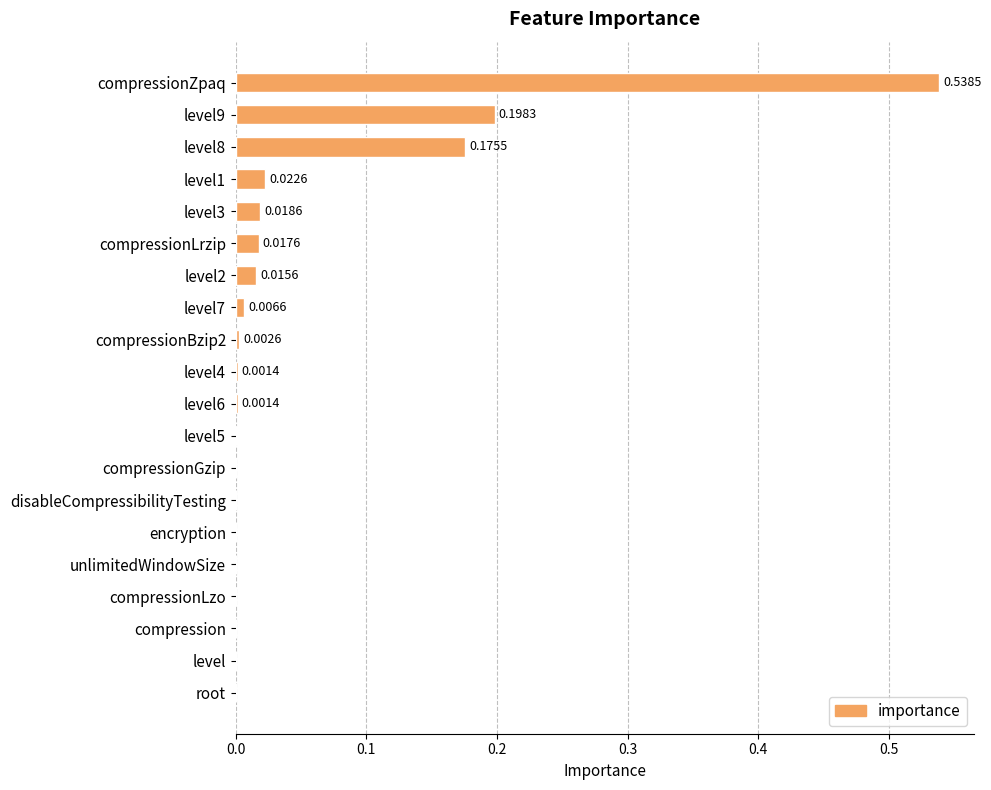

What is the sum of all values?

1.0